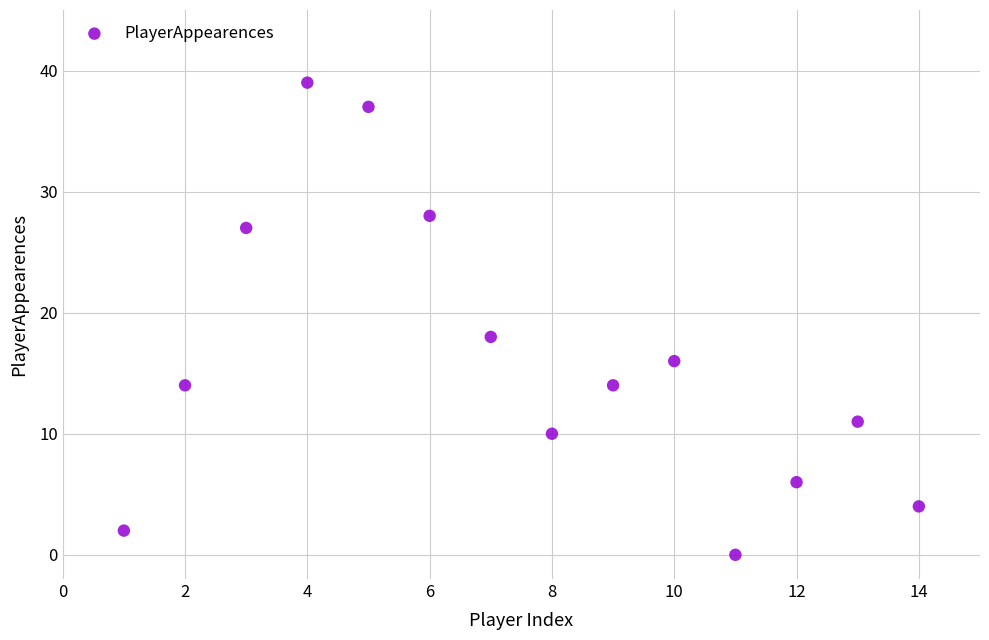

What Y value in the scatter plot is closest to 19?

18